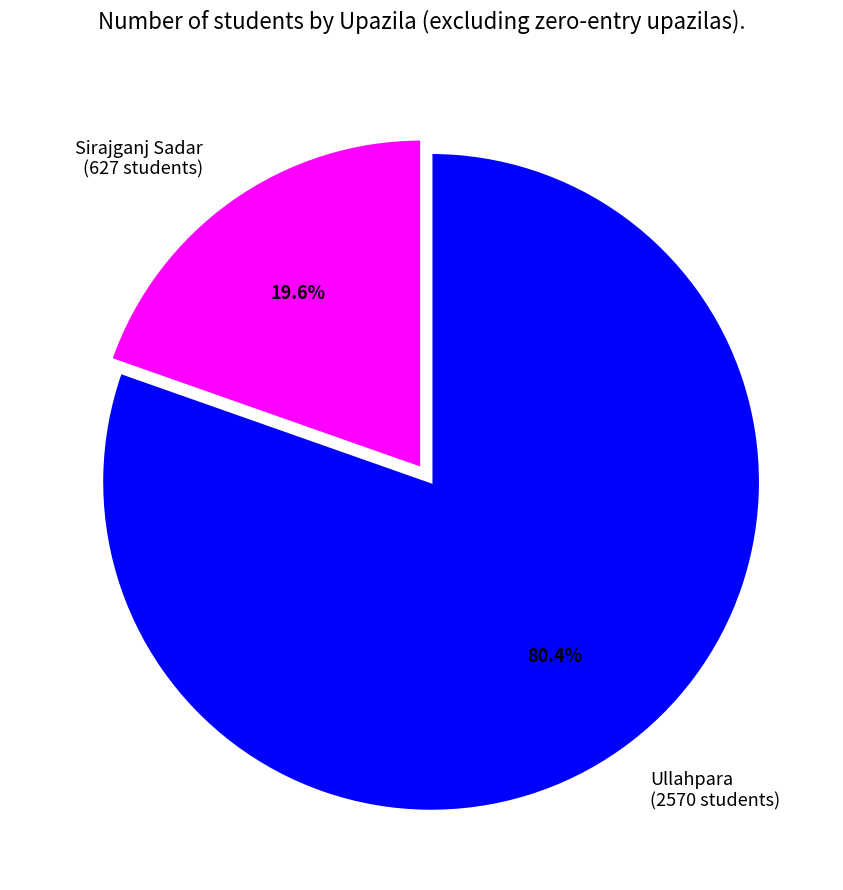

How many slices are in this pie chart?

2